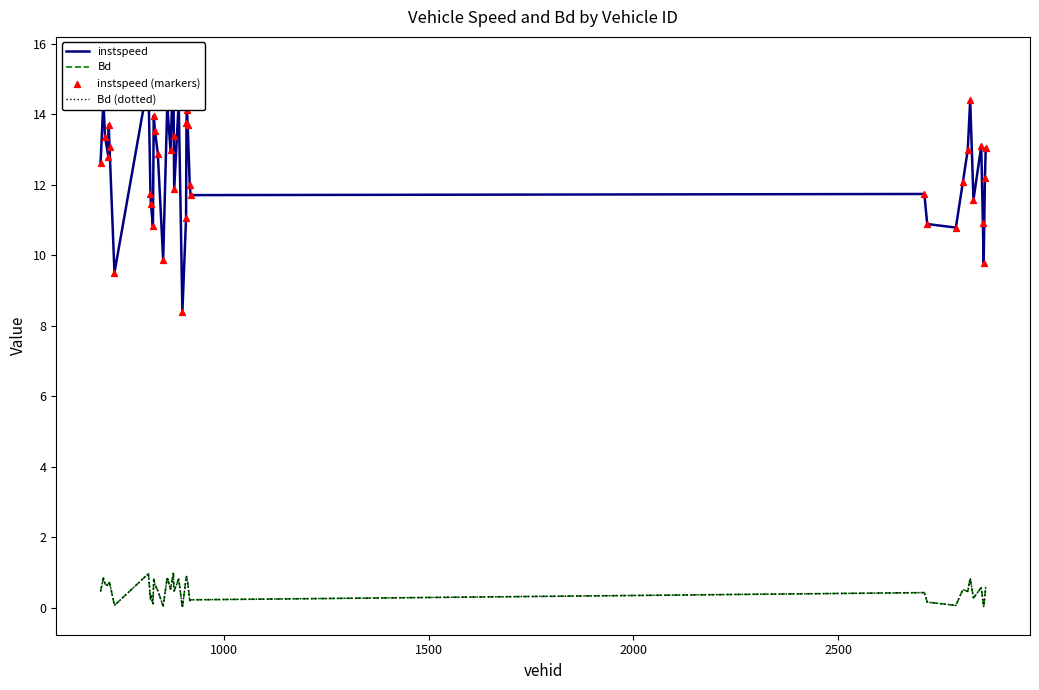

What are all the series names shown in the legend?

instspeed, Bd, Bd (dotted), instspeed (markers)